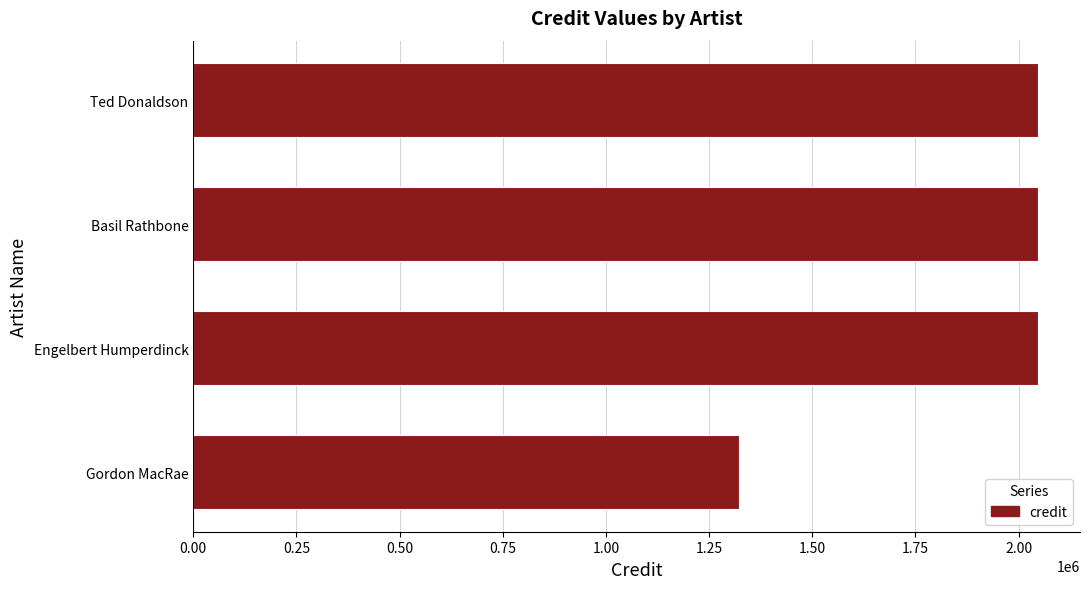

Is it true that the value at Ted Donaldson is 2046336?

True